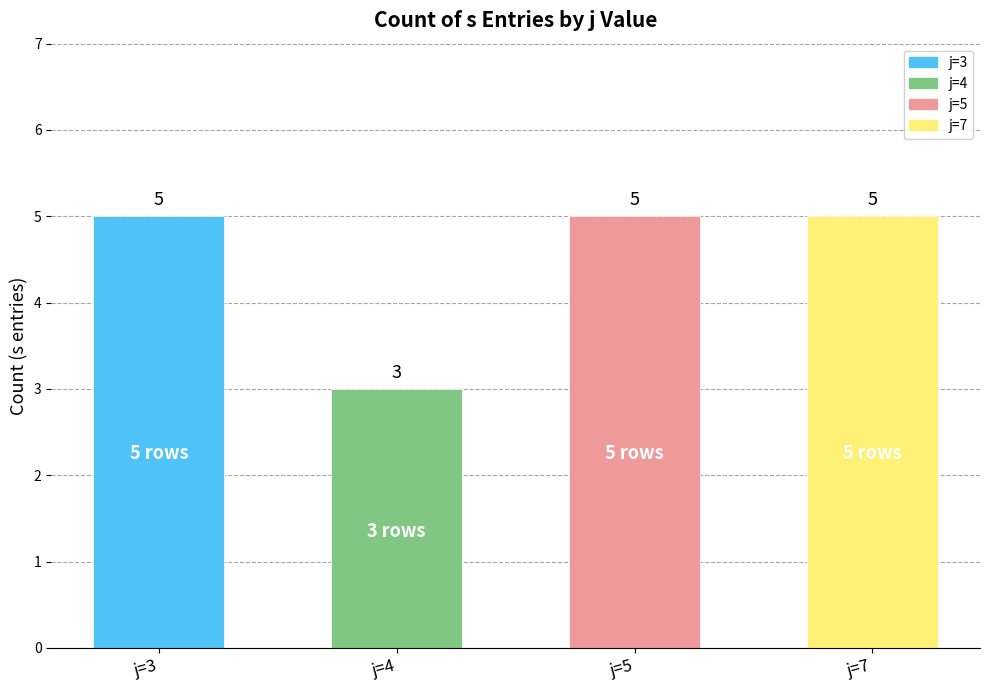

Is it true that count_s equals 2 at 4?

False